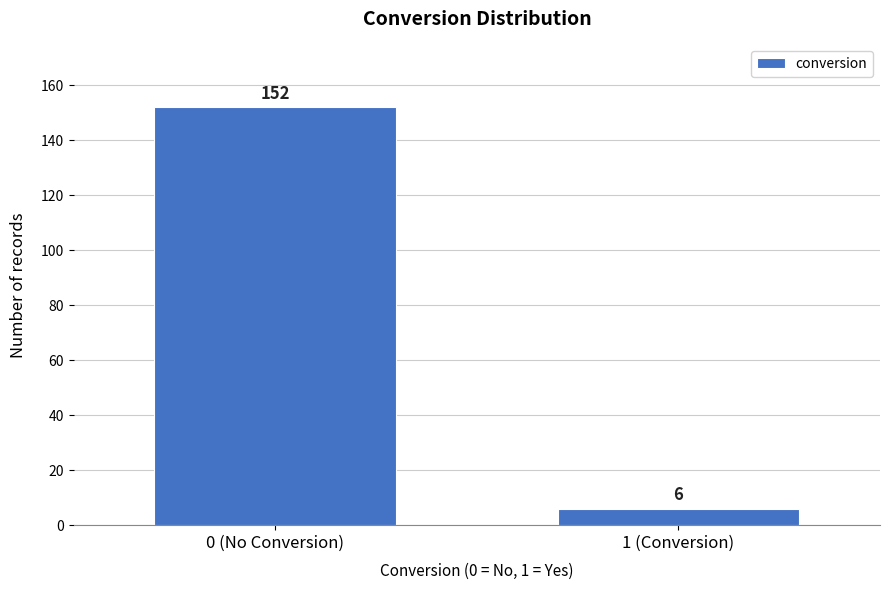

Reading left to right, list all the values displayed in this chart.

0 (No Conversion)=152	1 (Conversion)=6